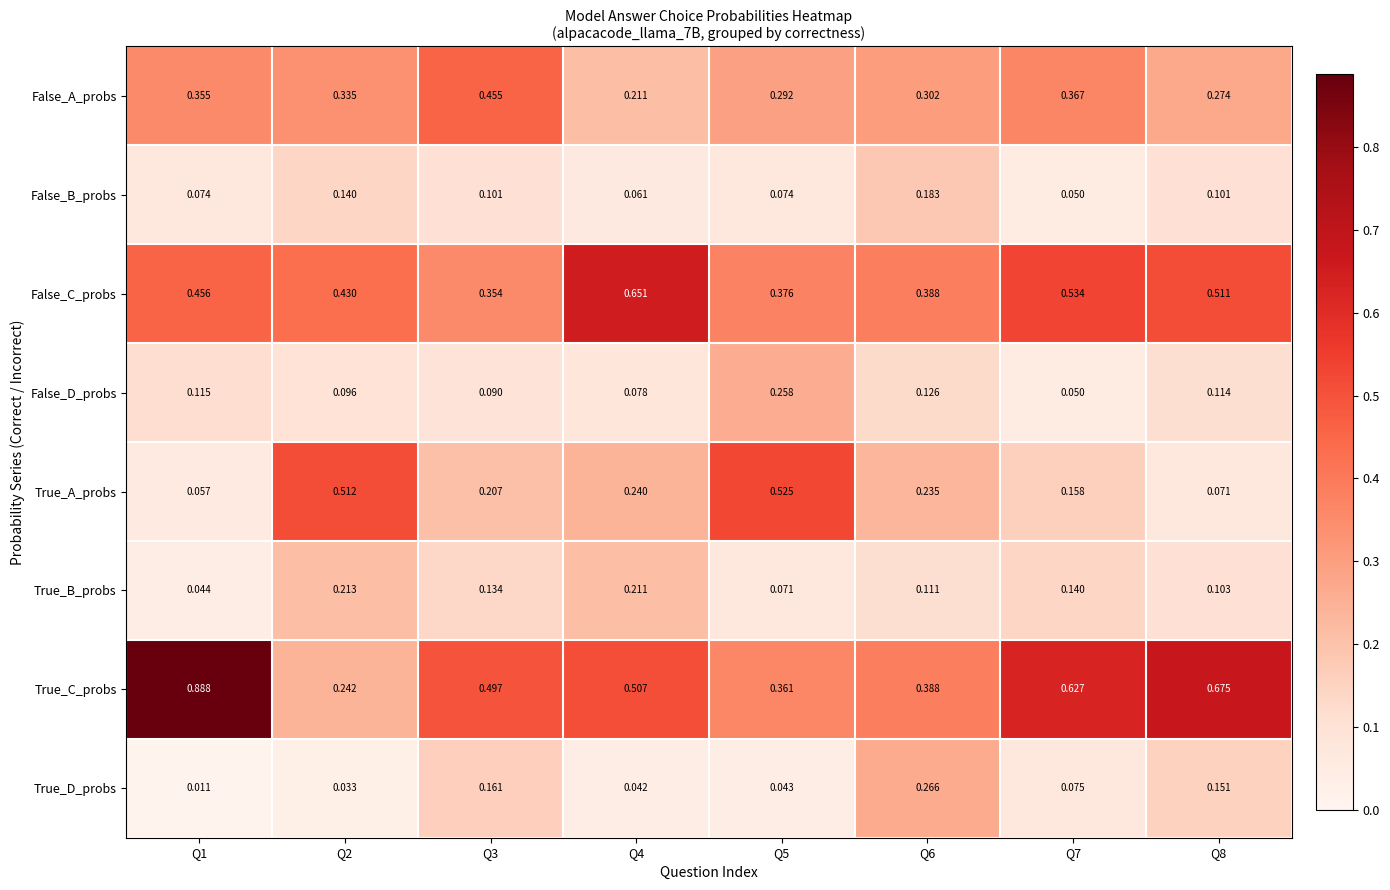

Is the value of False_A_probs at Q8 greater than the value of True_C_probs at Q6?

No